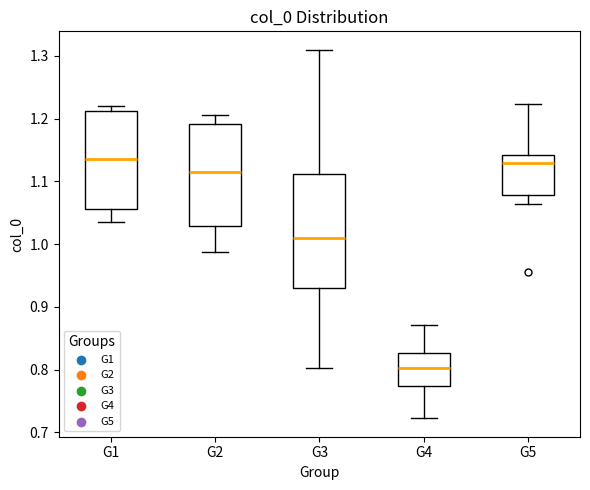

Reading left to right, read every box against the y-axis: the position of its median line, the range the box covers, and the ends of its whiskers. The values are not printed on the chart, so give them approximately, as read against the axis.

G1: median 1.14, box 1.06 to 1.21, whiskers 1.04 to 1.22
G2: median 1.11, box 1.03 to 1.19, whiskers 0.99 to 1.21
G3: median 1.01, box 0.93 to 1.11, whiskers 0.80 to 1.31
G4: median 0.80, box 0.77 to 0.83, whiskers 0.72 to 0.87
G5: median 1.13, box 1.08 to 1.14, whiskers 1.06 to 1.22